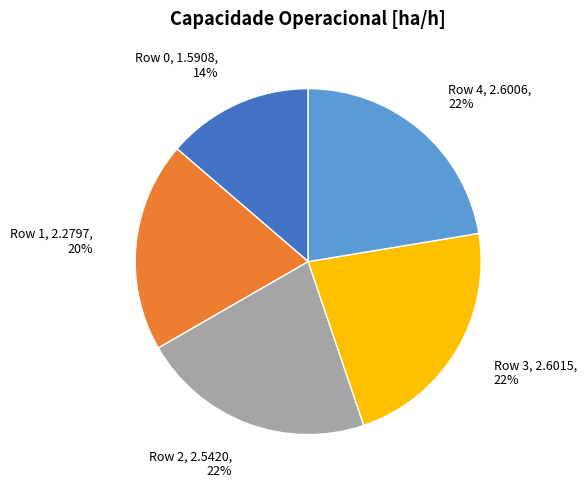

Is there any slice that represents more than half of the pie?

No